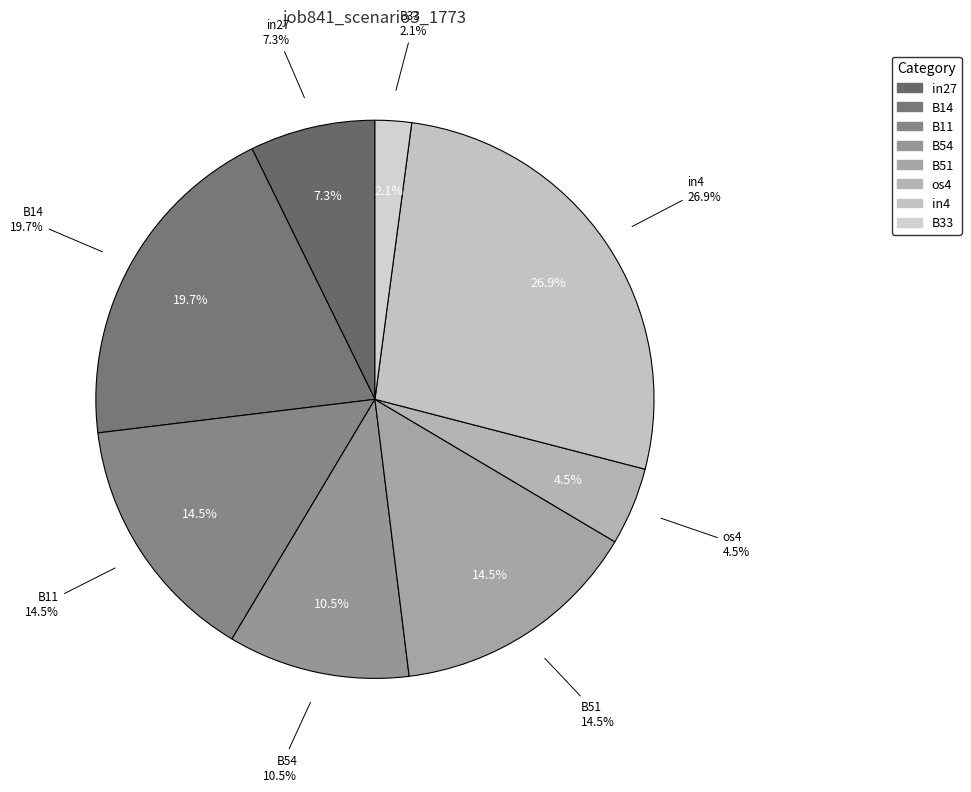

Which slice is the largest?

in4